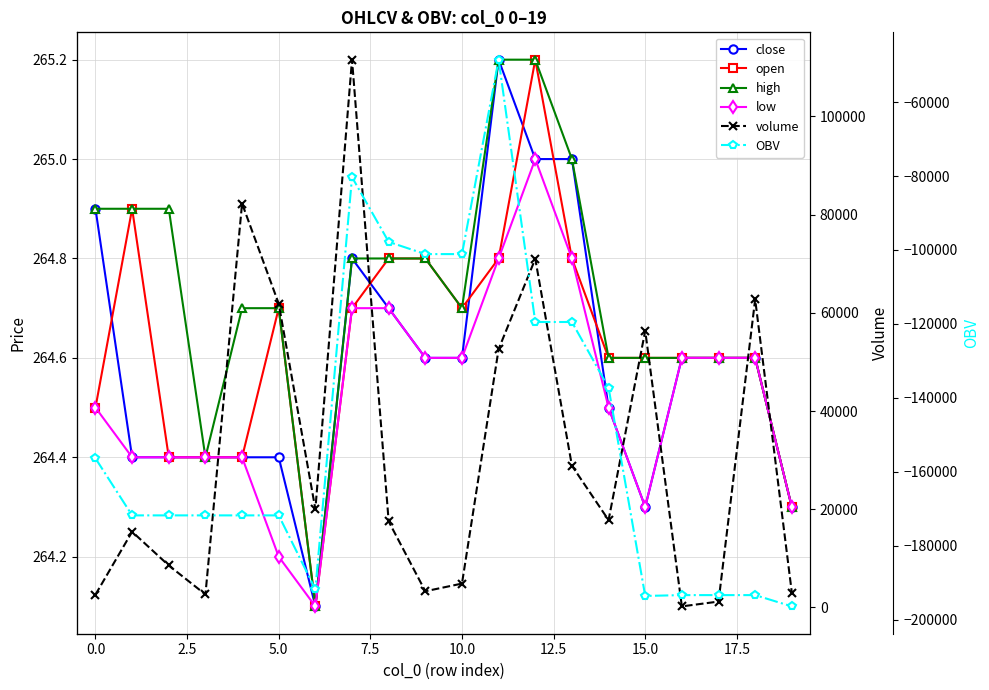

What position from the left is 19?

20